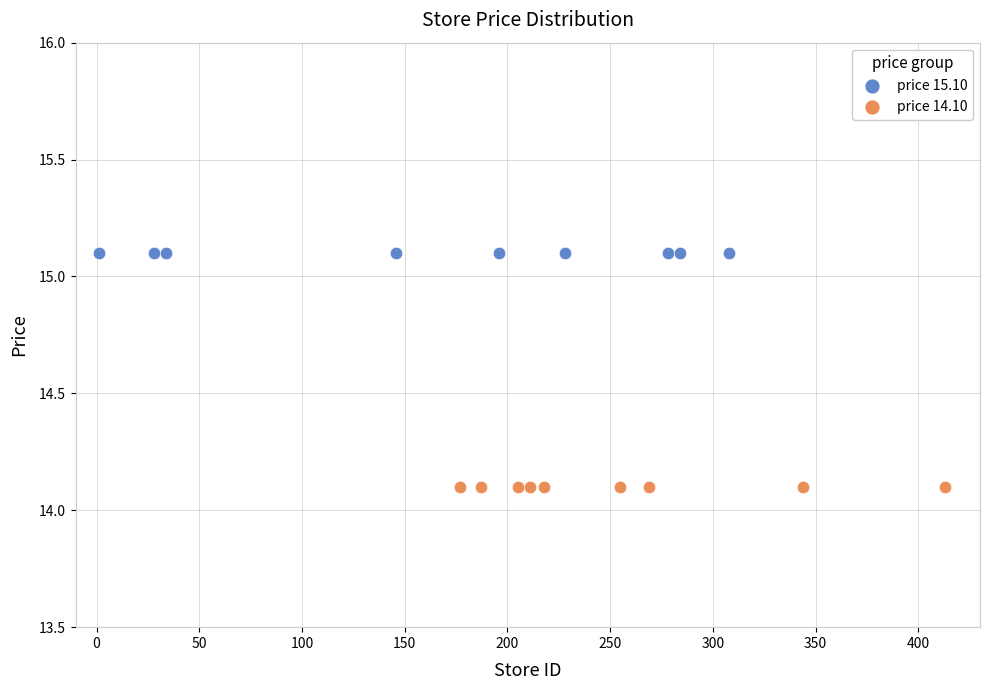

Which series reaches the maximum Y coordinate?

price 15.10